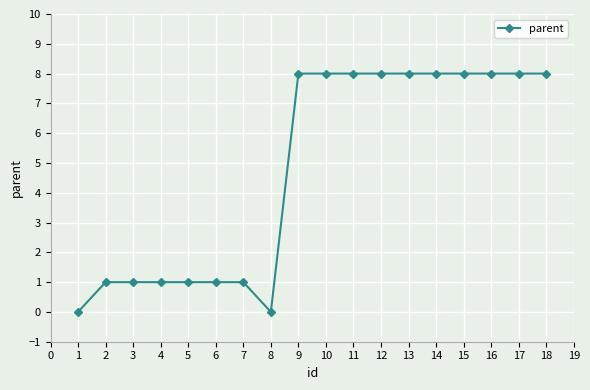

What is the value of the 14th point from the left?

8